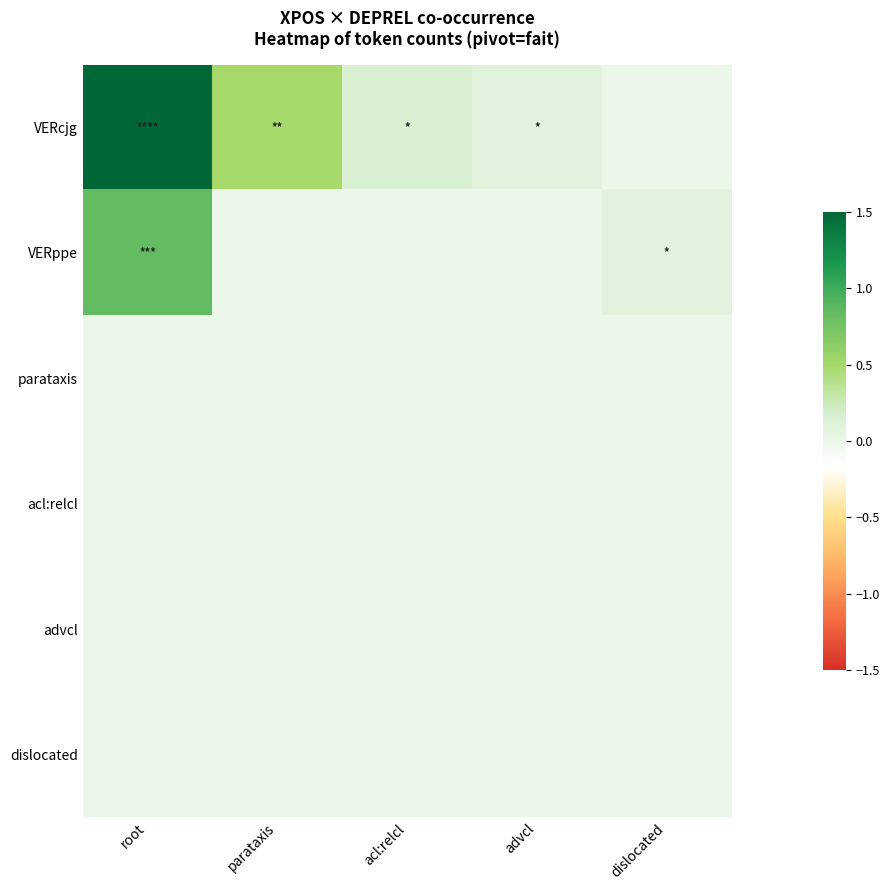

Count the number of data series in this chart.

6